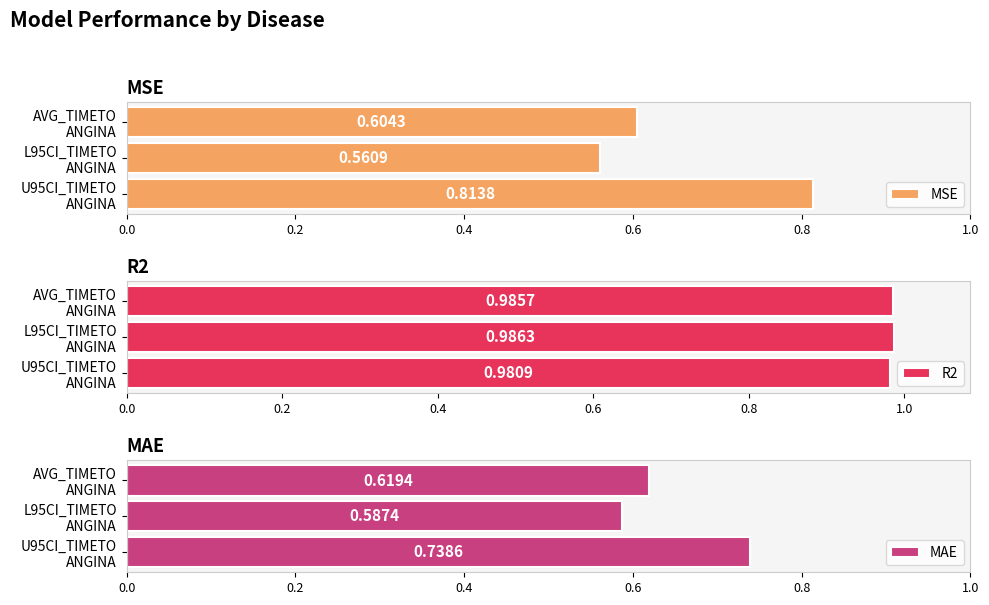

What is the difference between the maximum and minimum values in the MAE series?

0.2